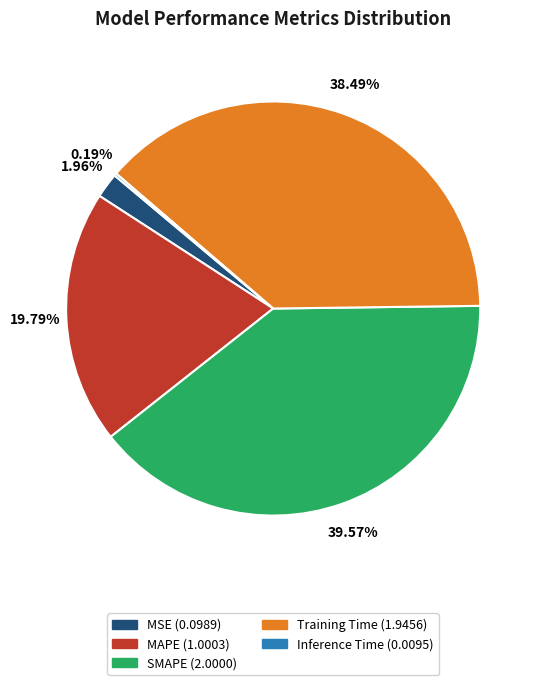

To the nearest percent, what percentage of the pie is MSE?

2%